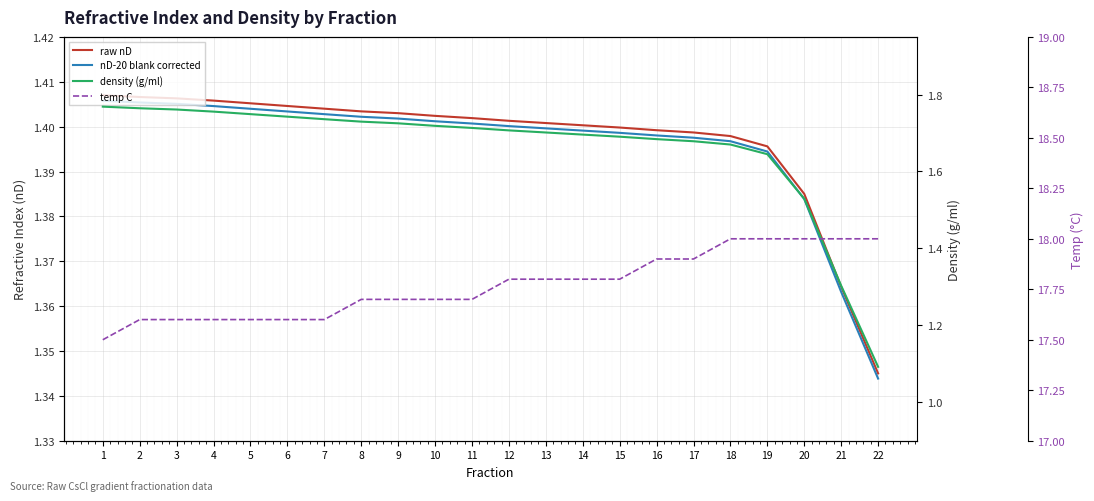

What is the value of the nD-20 blank corrected point at the 15th from the left?

1.4